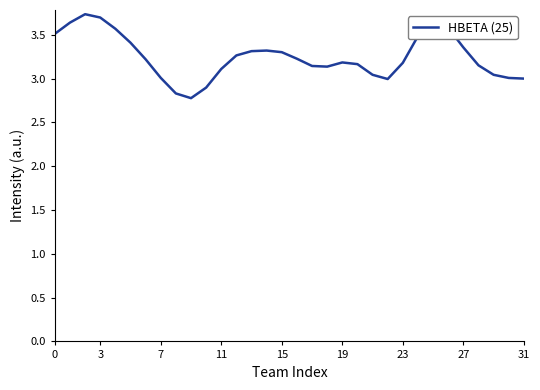

What is the difference between the maximum and minimum values?

1.0